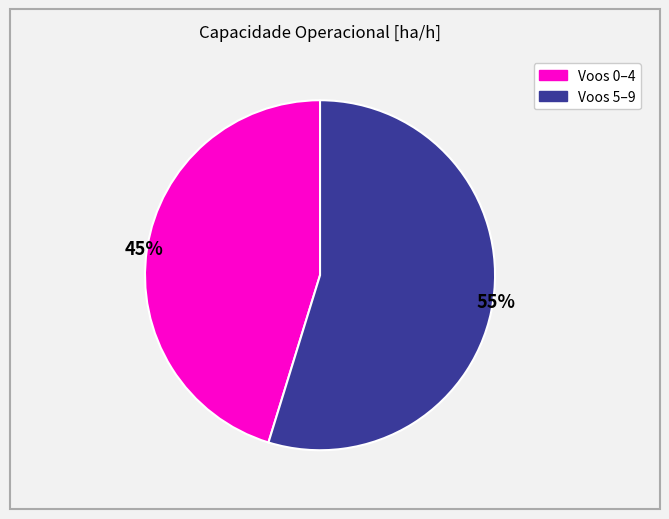

How many slices are in this pie chart?

2